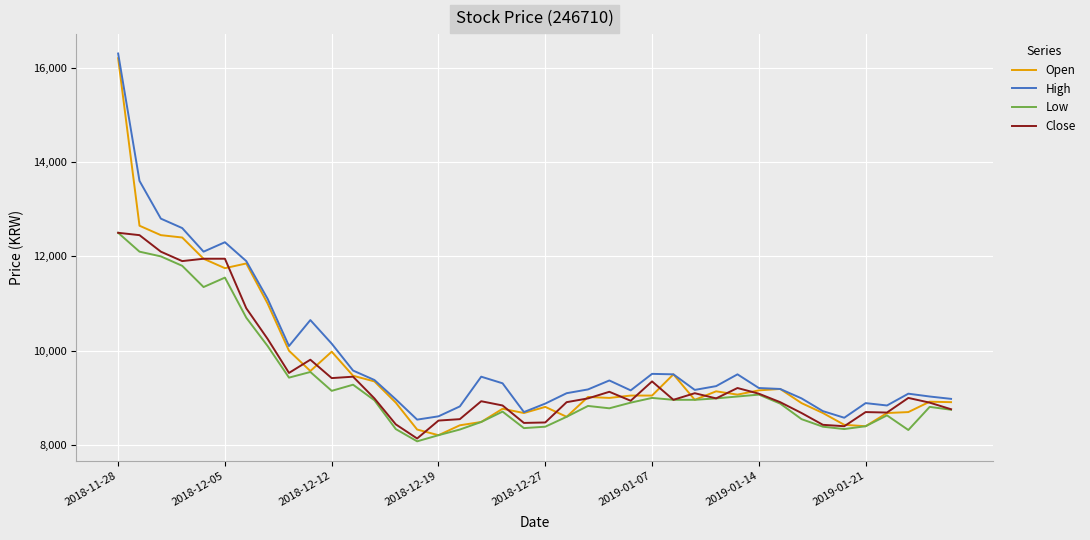

How many distinct data groups are displayed?

4